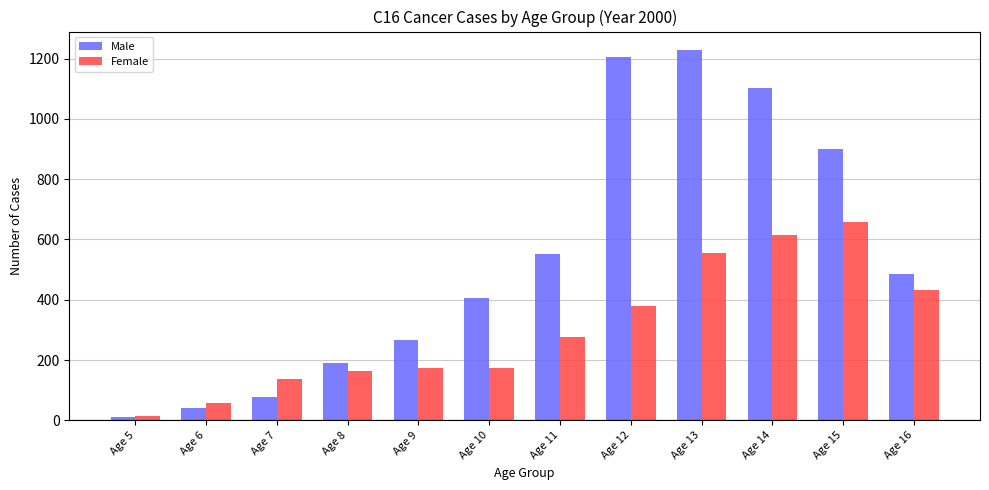

At which category is the sum across all series the highest?

Age 13